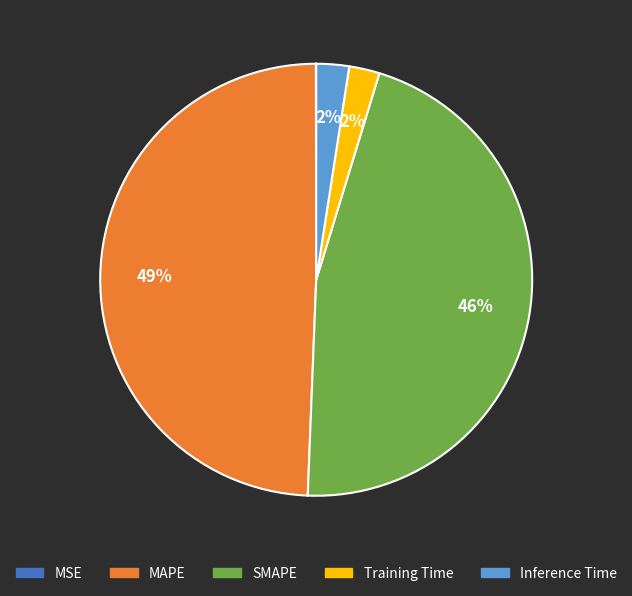

Do Training Time and SMAPE together represent more than half of the pie?

No